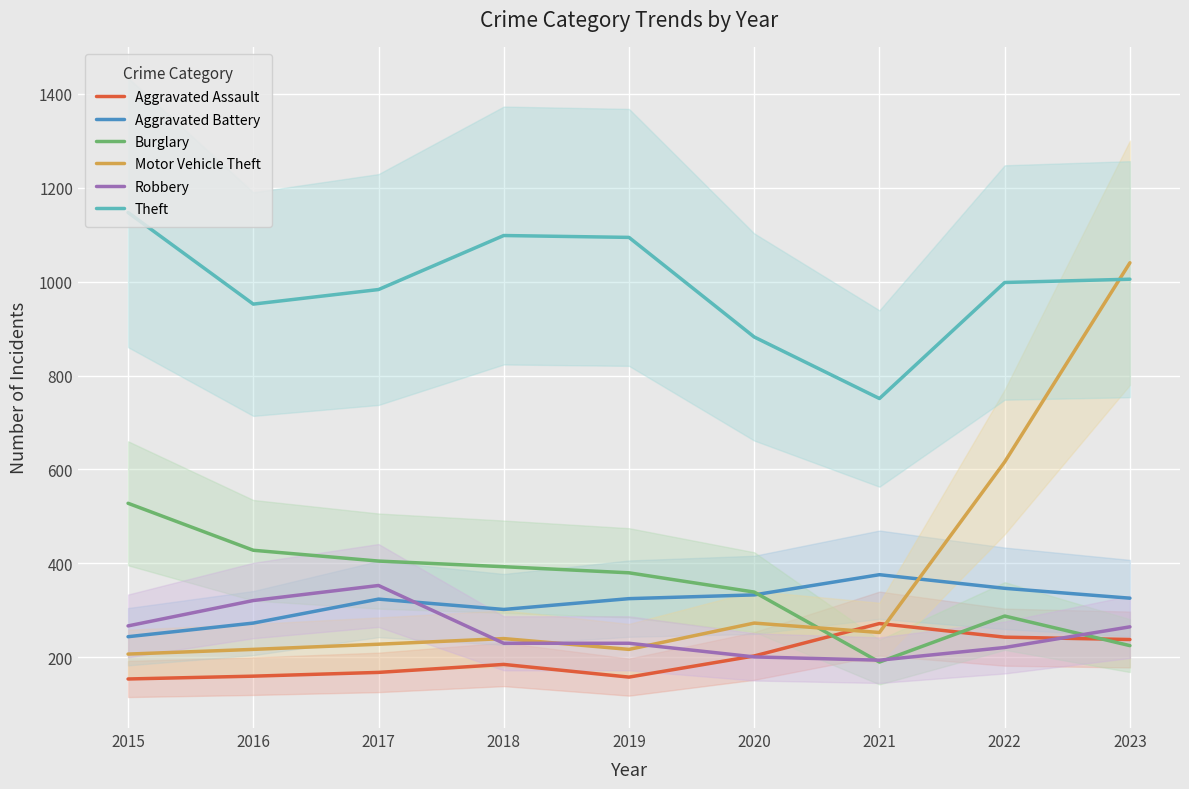

At which label does Burglary first exceed 380?

2015